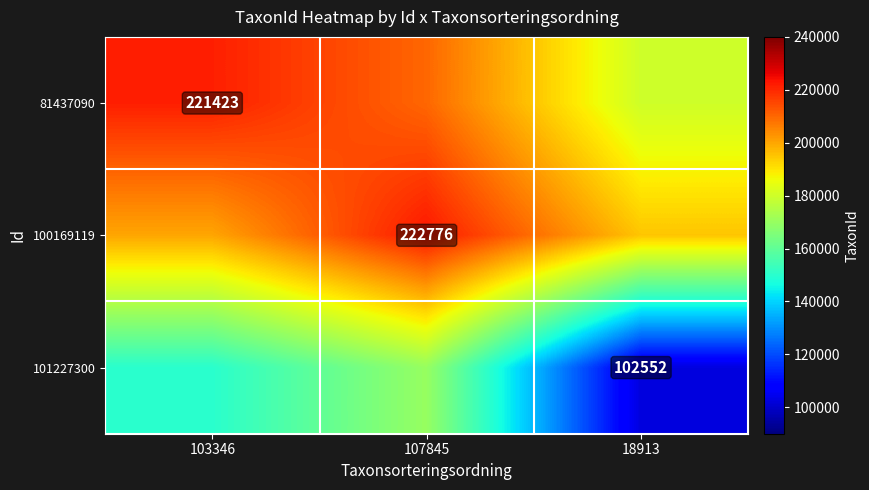

The 100169119 series shows 222776 at 107845. True or false?

True